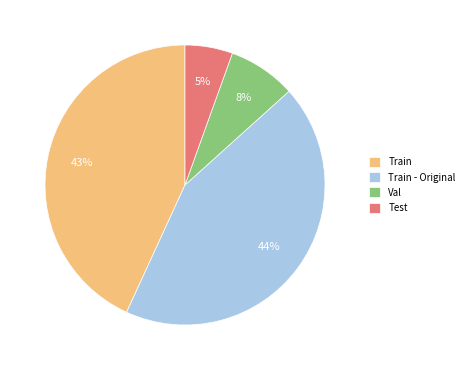

Which slice is the smallest?

Test